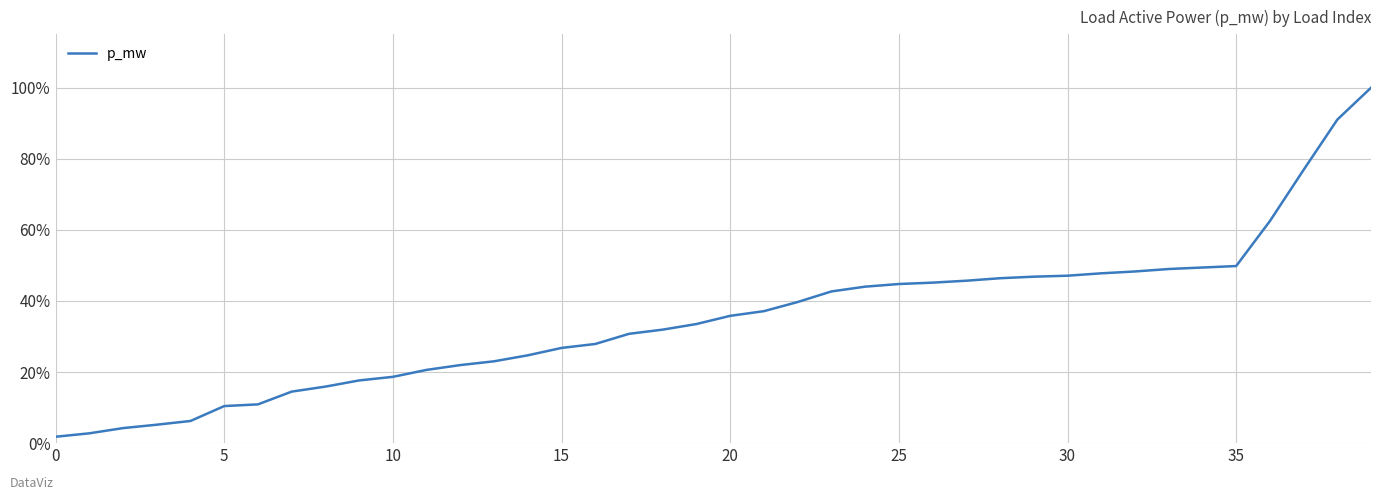

What is the difference between the maximum and minimum values?

98.2